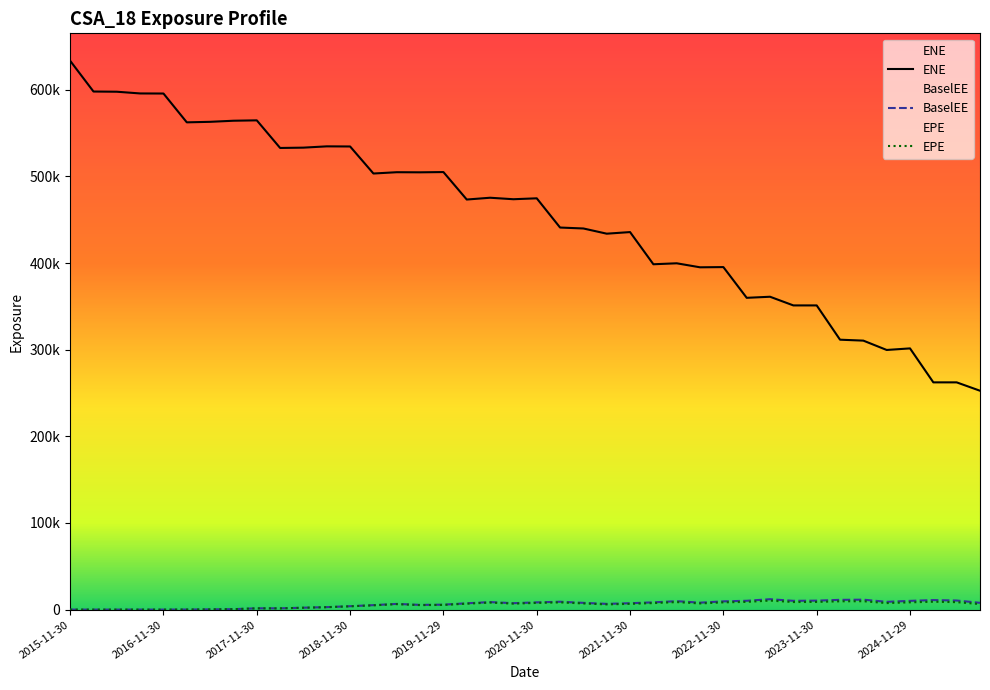

Which category has the lowest value in the EPE series?

2015-11-30